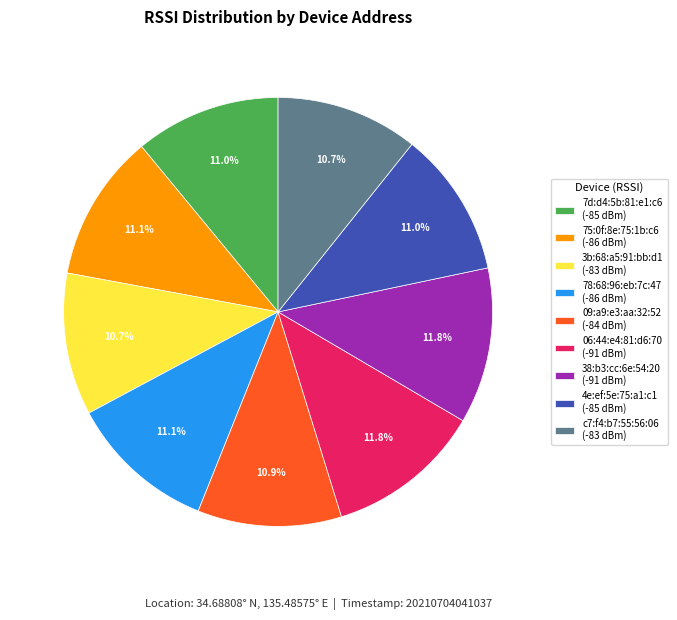

Approximately how many times larger is the value at 7d:d4:5b:81:e1:c6 (-85 dBm) compared to c7:f4:b7:55:56:06 (-83 dBm)?

1.0